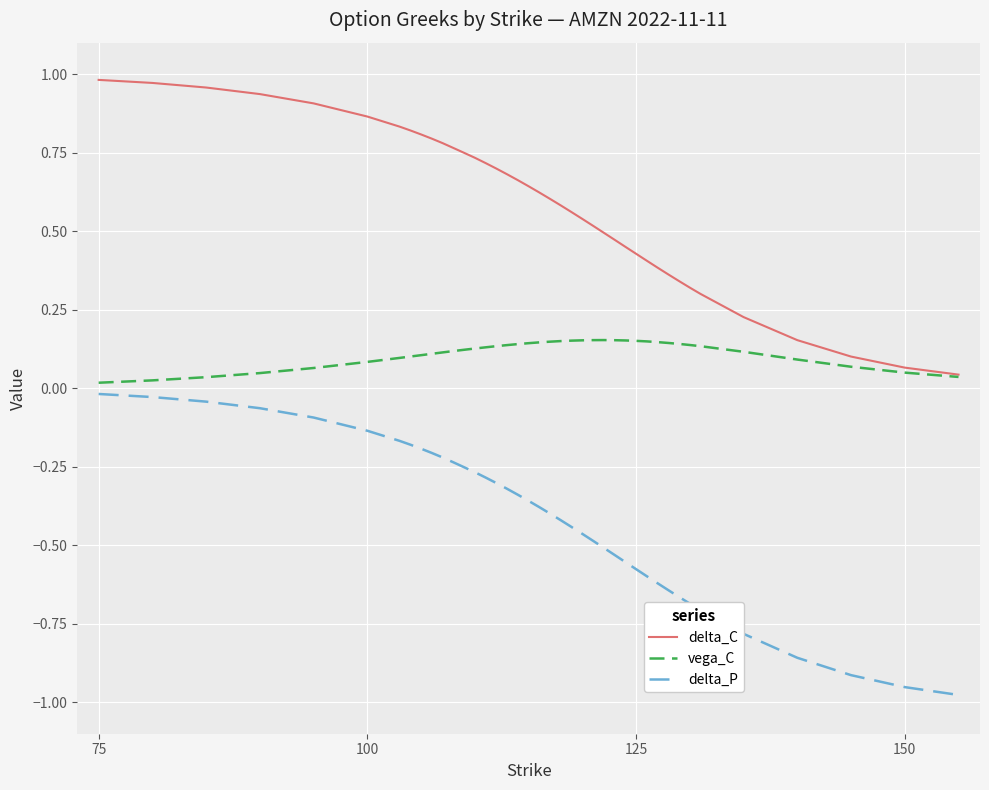

True or false: delta_C and delta_P intersect in this chart.

False